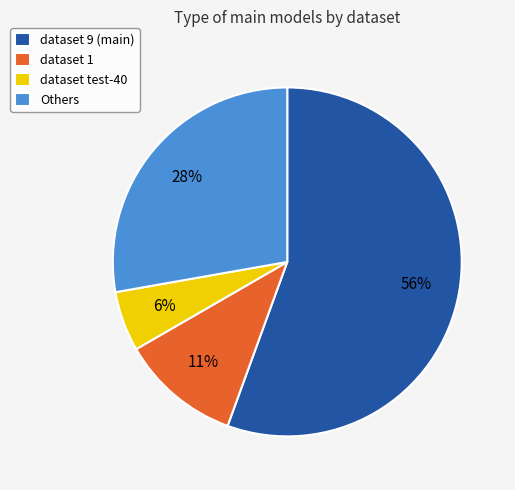

How many segments does this pie chart have?

4